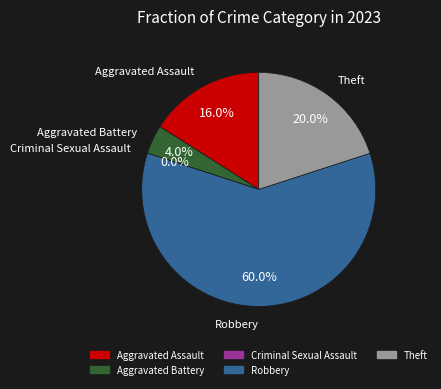

Approximately how many times larger is the value at Aggravated Battery compared to Theft?

0.2